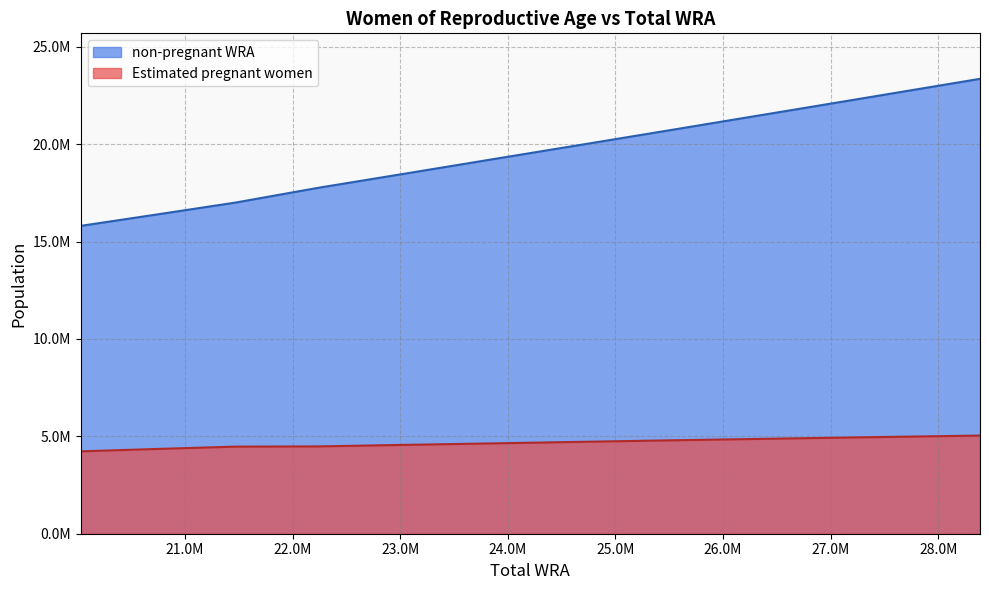

True or false: non-pregnant WRA and Estimated pregnant women cross at least once.

False